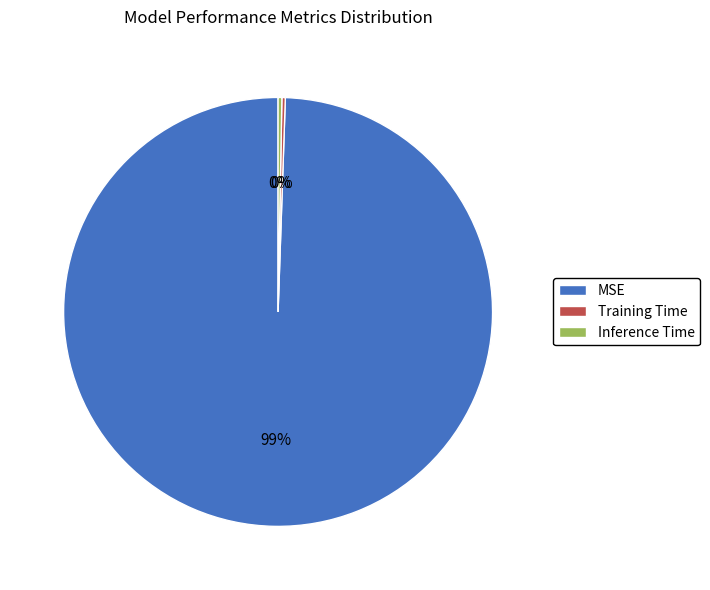

Which slice is the largest?

MSE